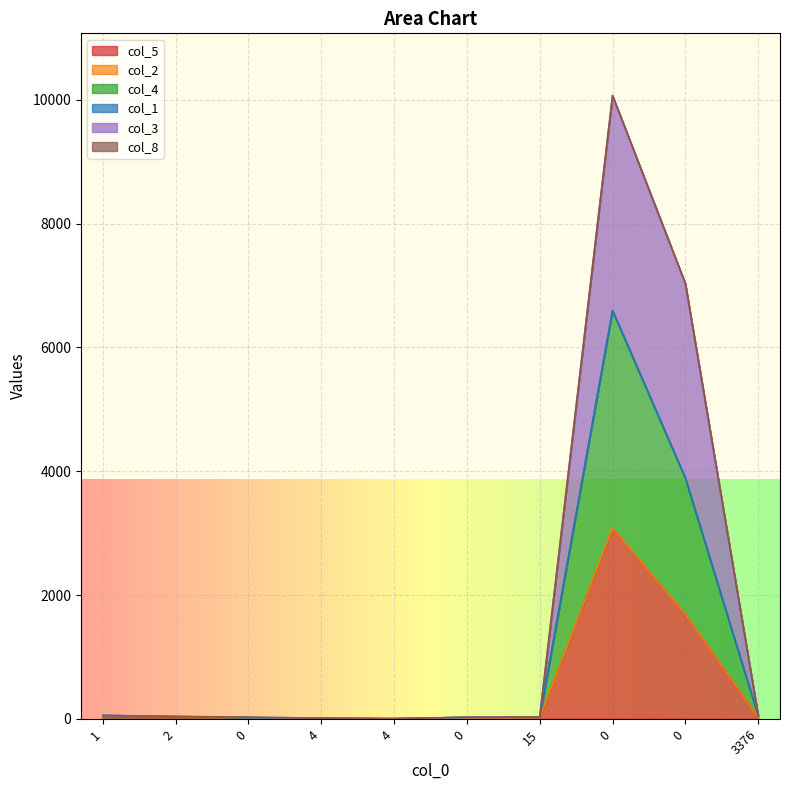

How many lines are shown in the chart?

6